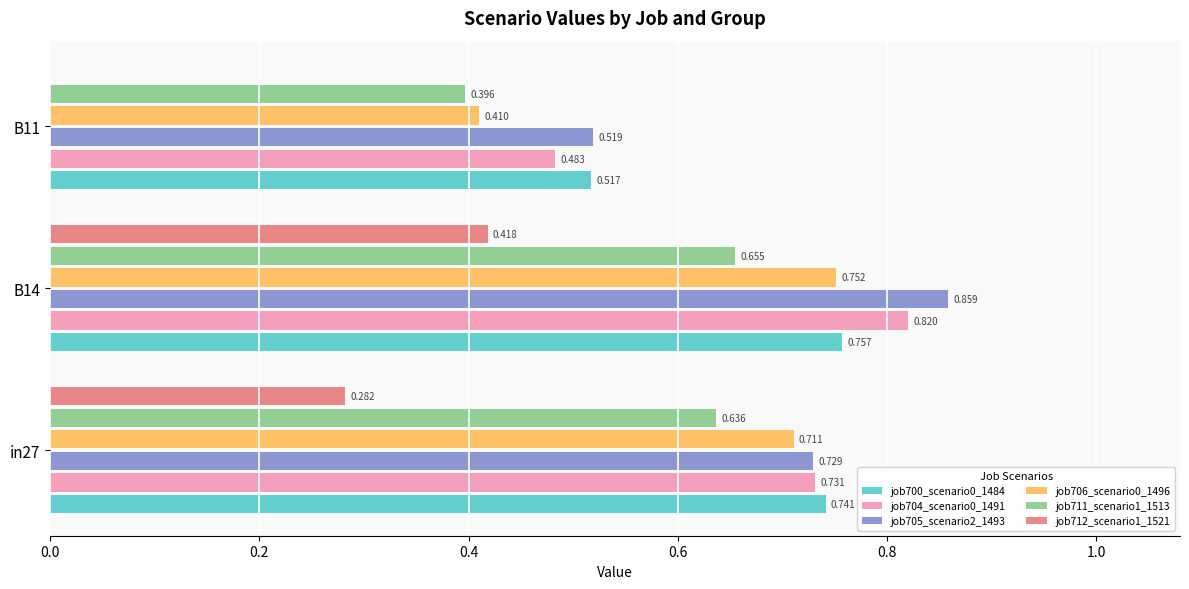

At which category is the sum across all series the highest?

B14